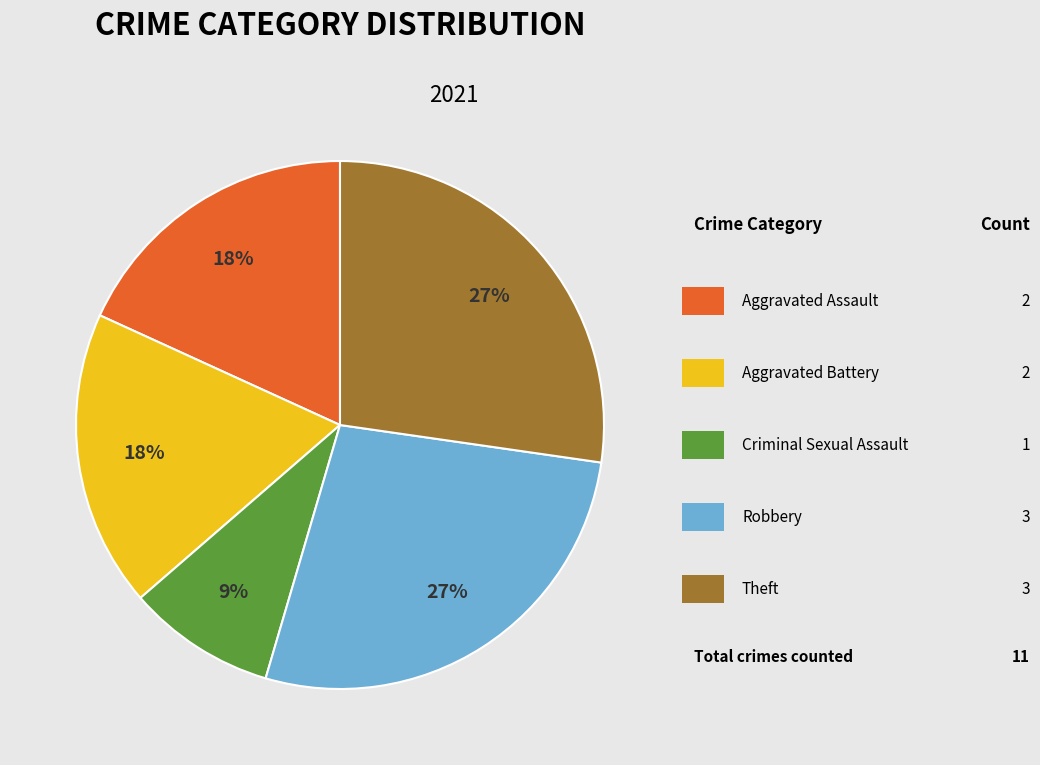

Does any single category account for the majority?

No